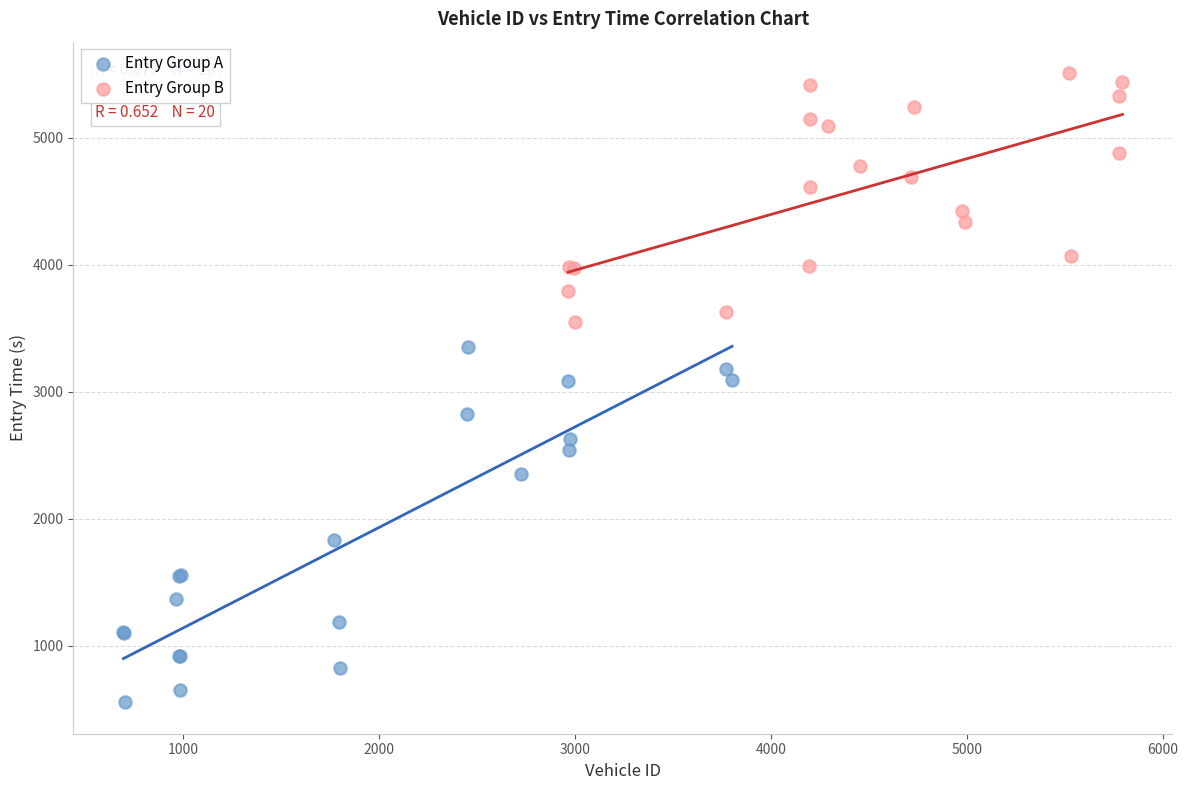

Which series reaches the minimum Y coordinate?

Entry Group A